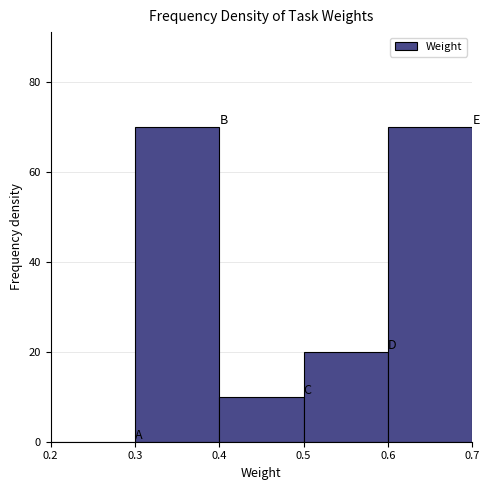

What is the height of the bar covering 0.4 to 0.5 on the x-axis? The values are not printed on the chart, so give them approximately, as read against the axis.

10